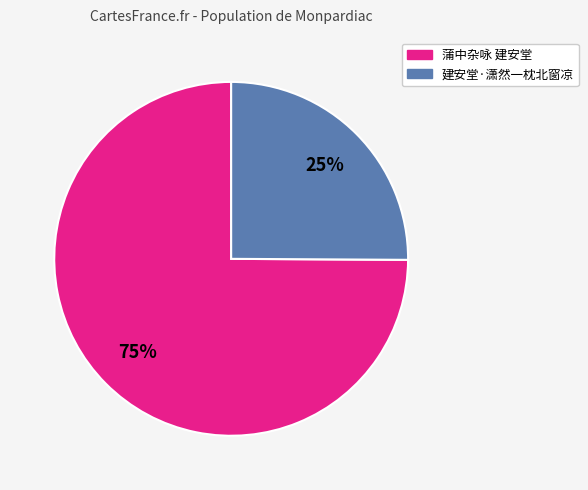

Count the number of slices in the pie.

2